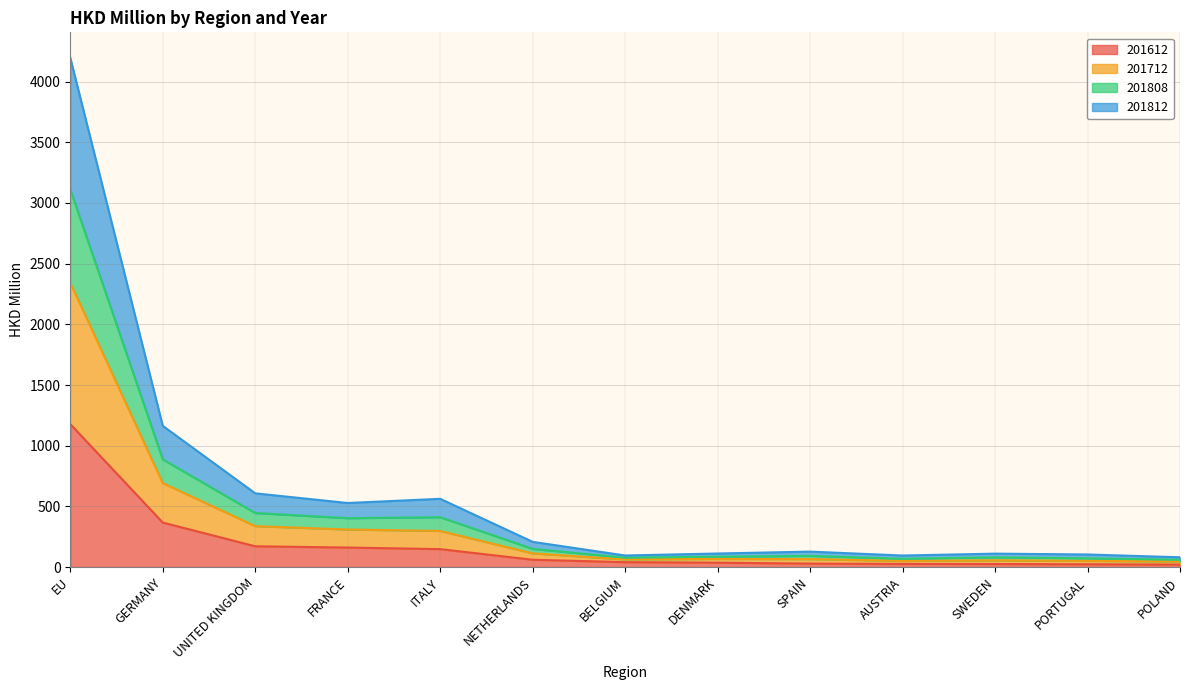

Which category has the lowest value in the 201712 series?

POLAND